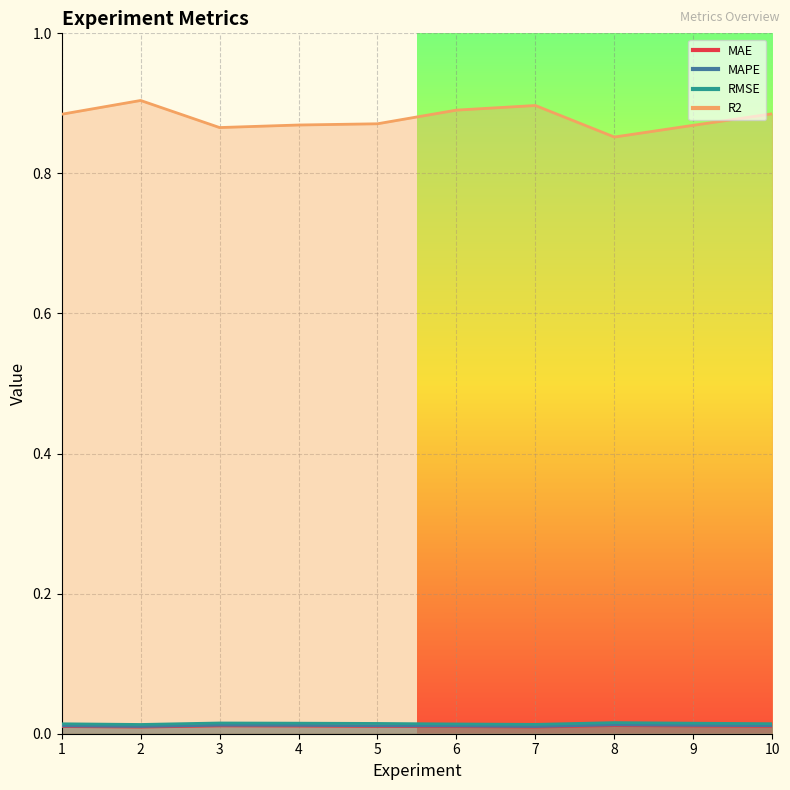

Which category has the lowest value in the RMSE series?

2